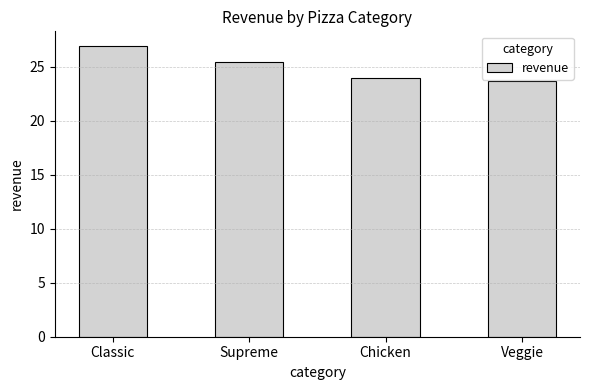

What is the minimum value shown in the chart?

23.7